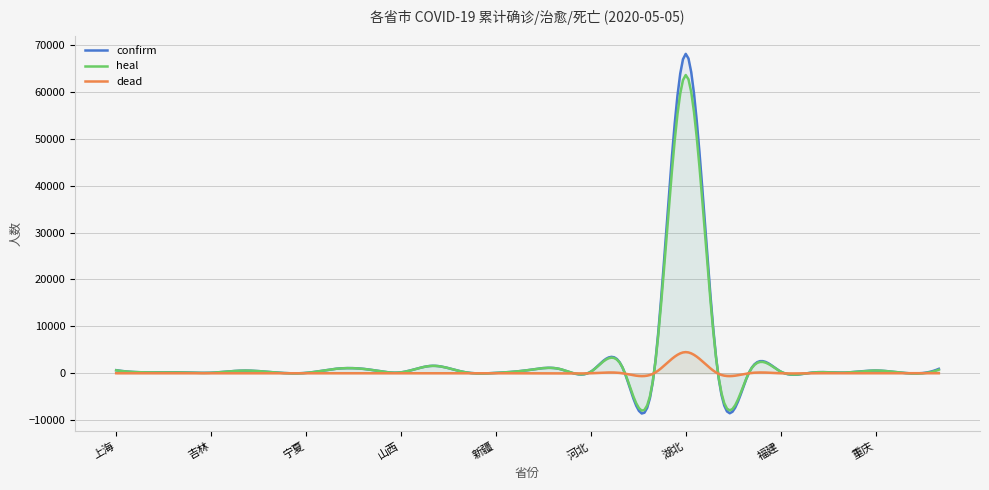

At which label is confirm closest to 34073?

广东